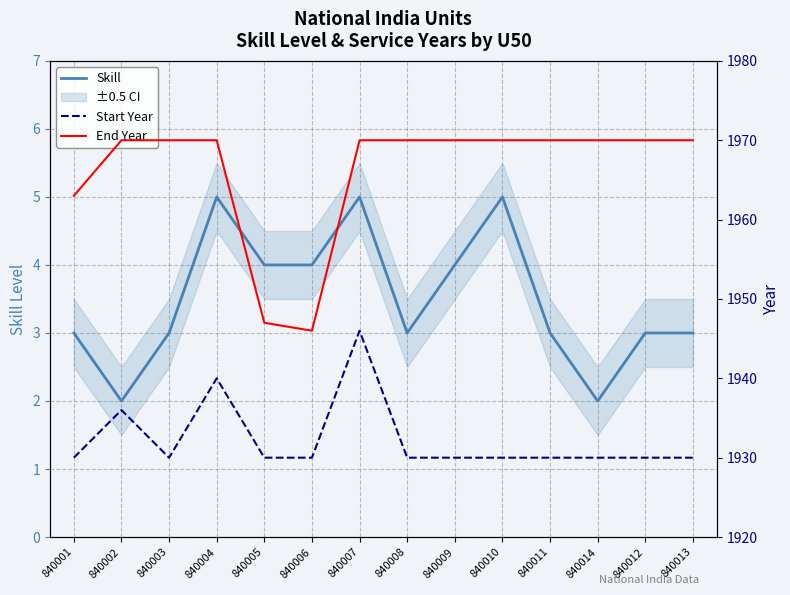

How many interior local valleys does the Skill series have?

3